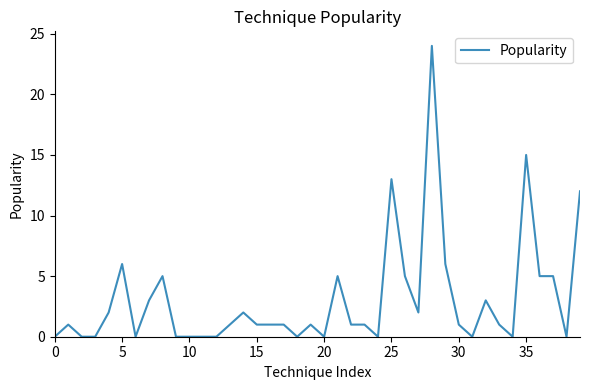

What is the average value?

3